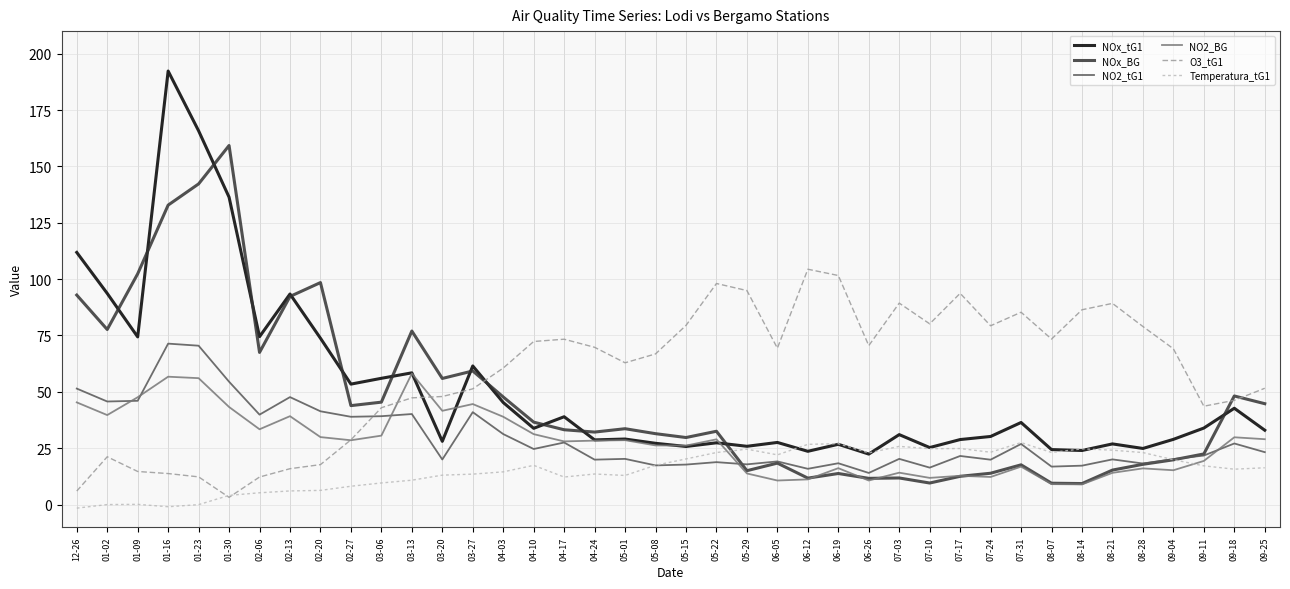

True or false: O3_tG1 has more than 1 interior local peaks.

True